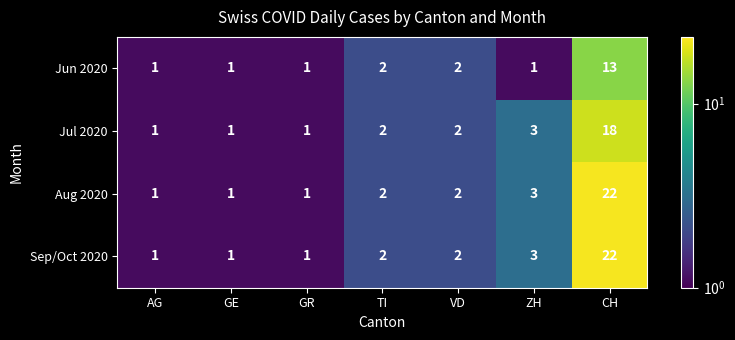

The Jun 2020 series shows 1 at GE. True or false?

True